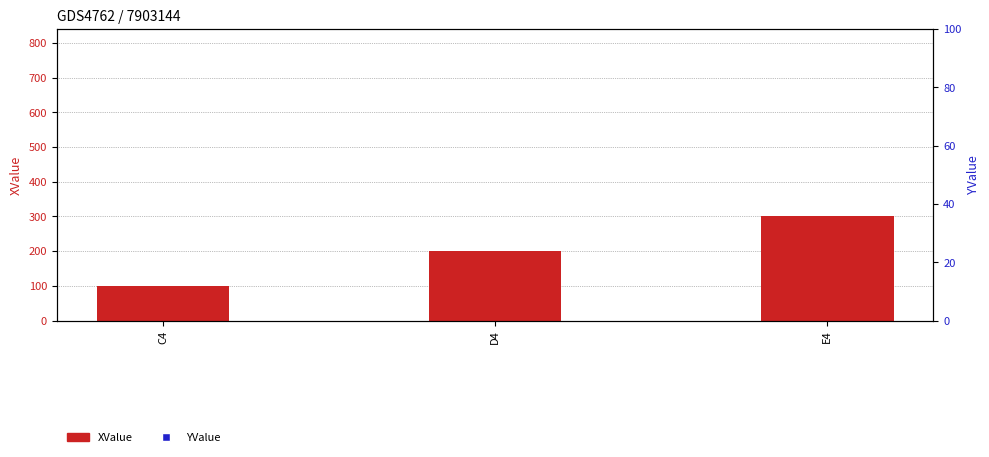

Which series contains the highest Y value?

YValue